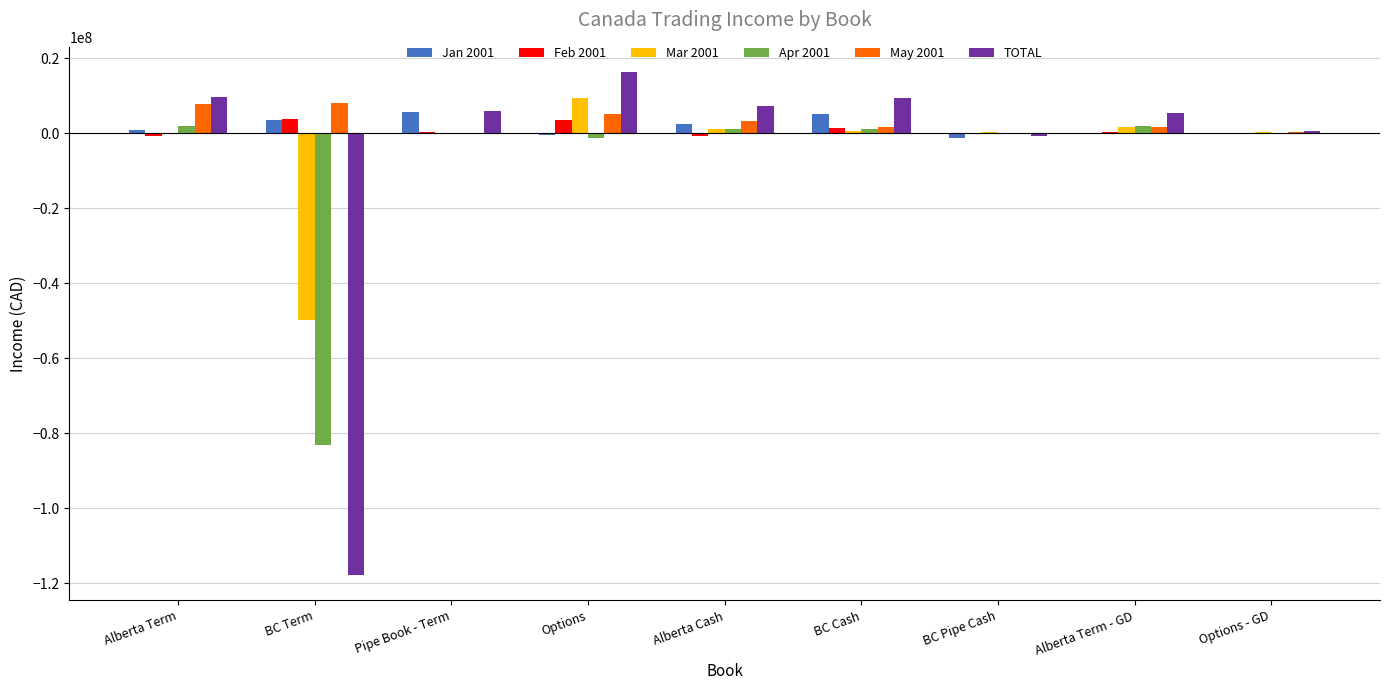

Which category has the highest value across all series?

Options